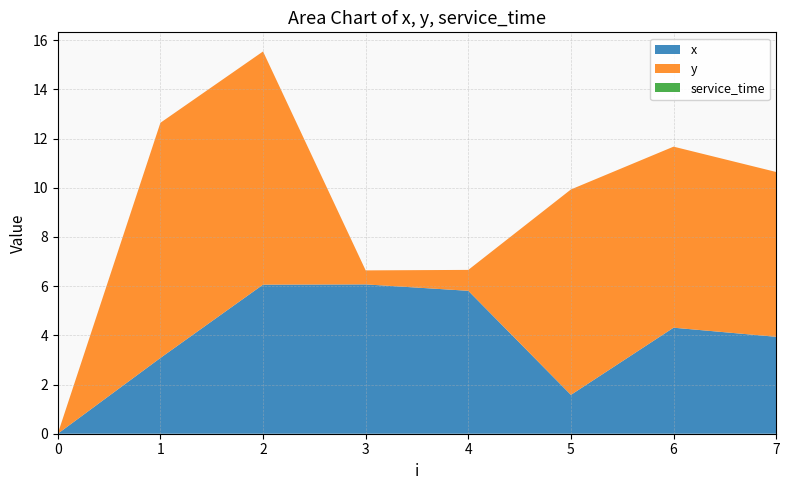

Reading left to right, transcribe all the data shown in this chart.

x: 0.0	3.1	6.1	6.1	5.8	1.6	4.3	3.9
y: 0.0	9.6	9.5	0.6	0.8	8.3	7.4	6.7
service_time: 0.0	0.0	0.0	0.0	0.0	0.0	0.0	0.0